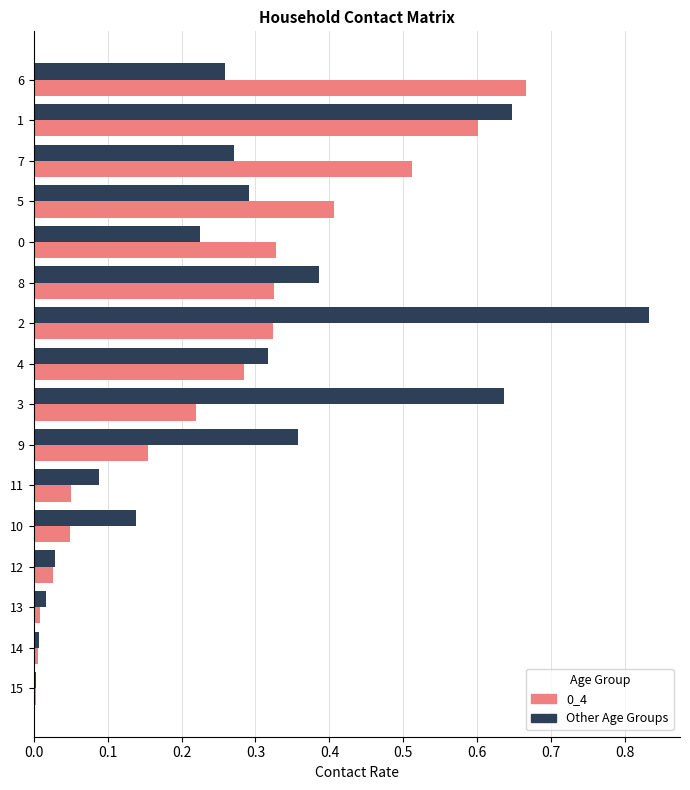

At which category is the sum across all series the highest?

1